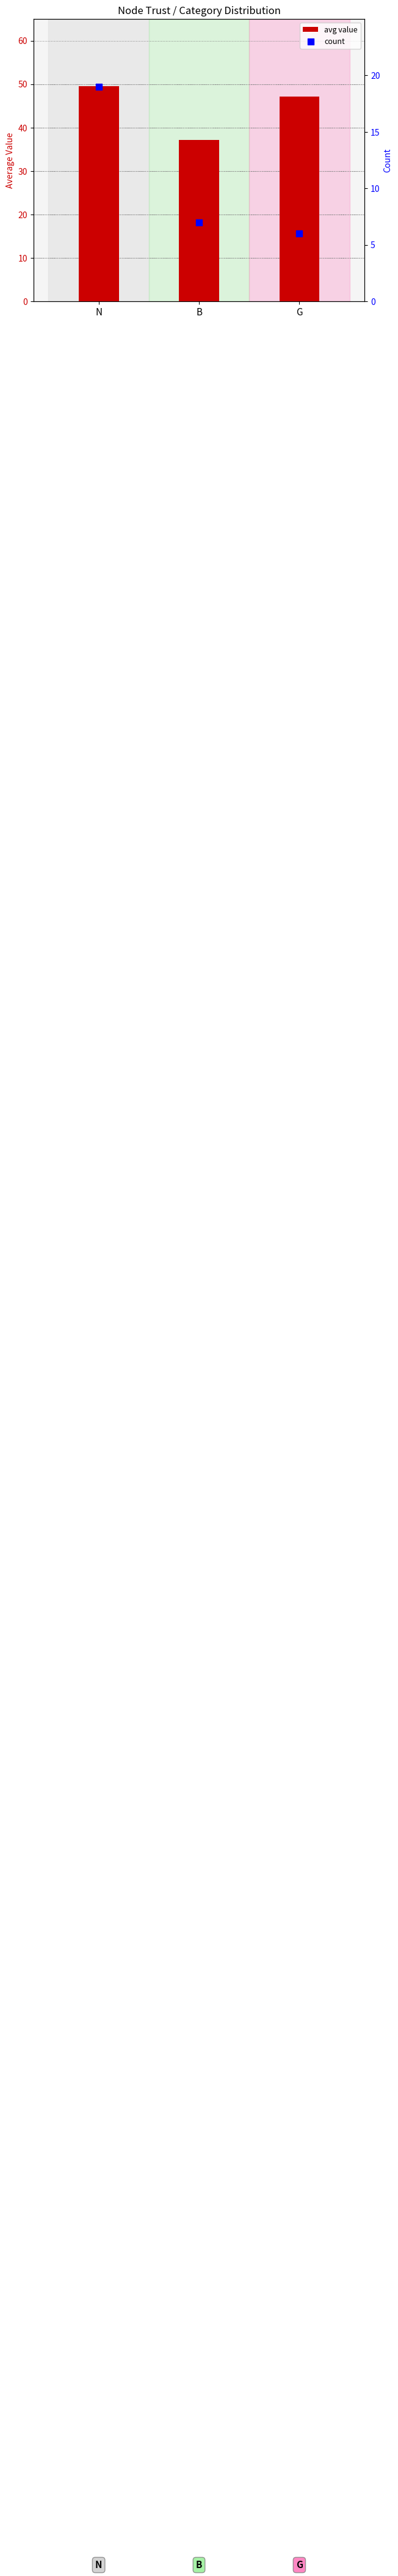

At how many categories does at least one series exceed 19?

3